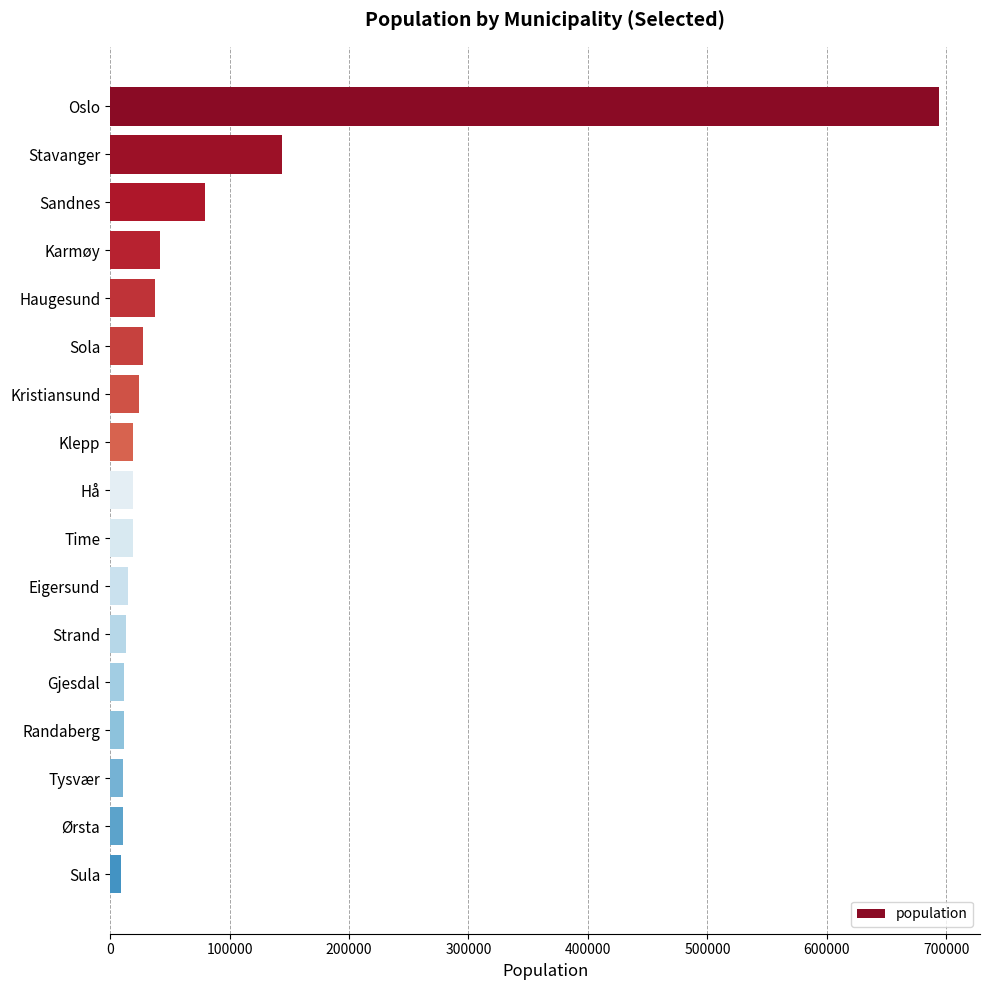

Approximately how many times larger is the value at Oslo compared to Sola?

25.5